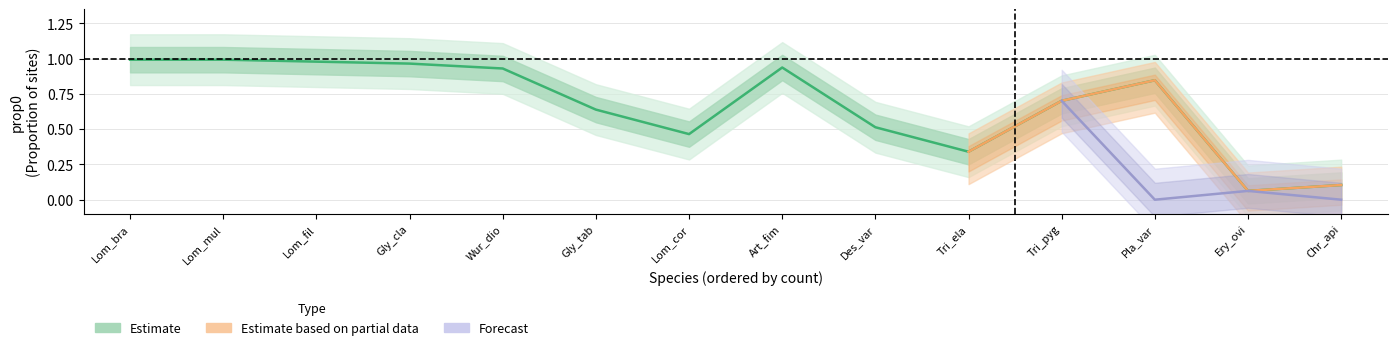

Between Lom_bra and Lom_mul, which is larger?

Lom_bra